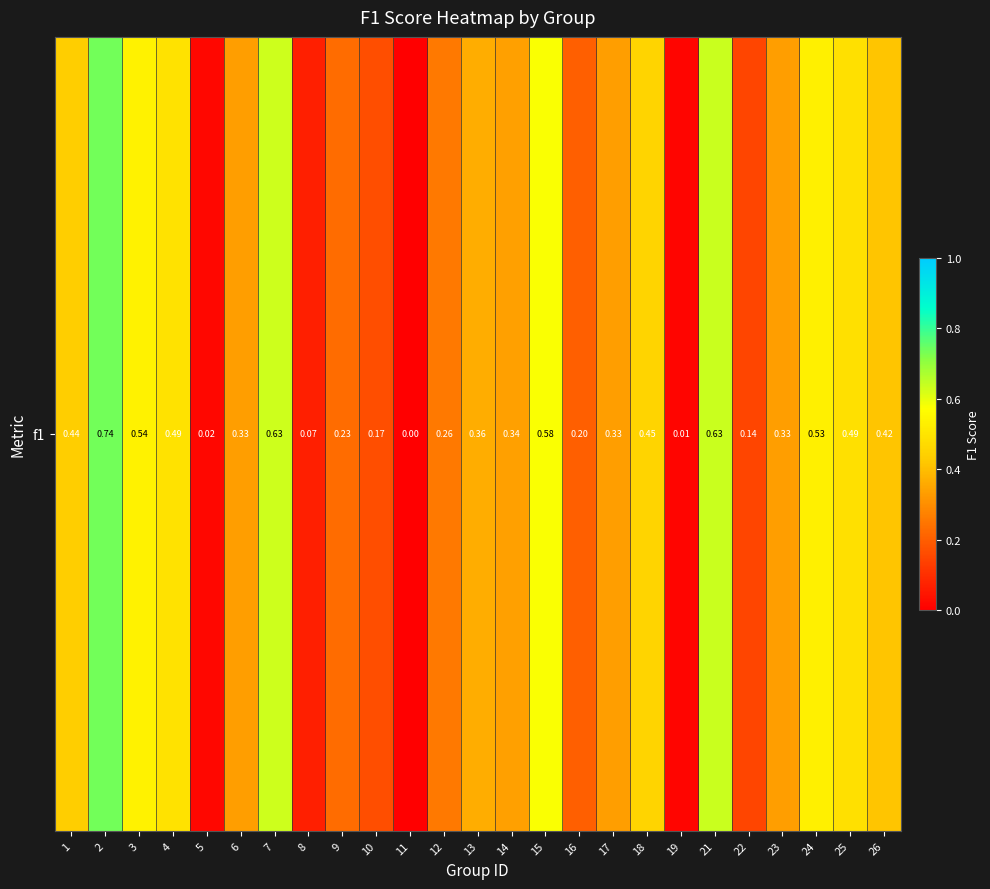

What is the average value?

0.3